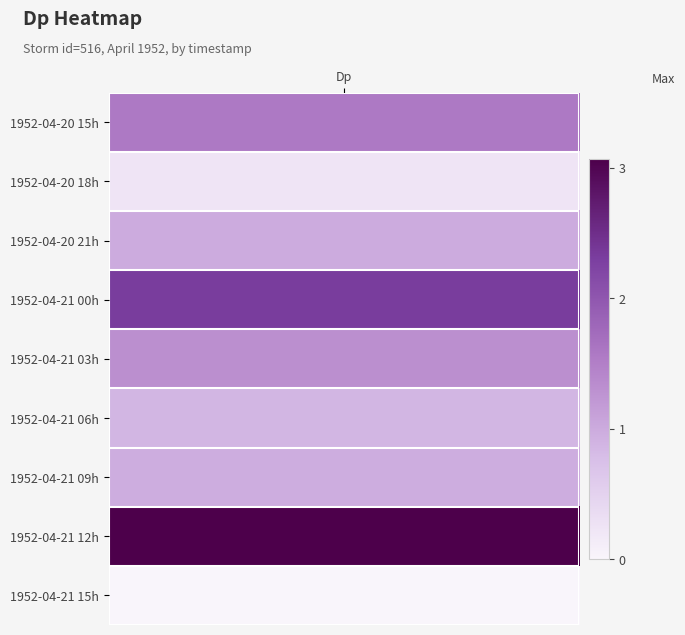

What value does the 20 series have at 21?

1.0